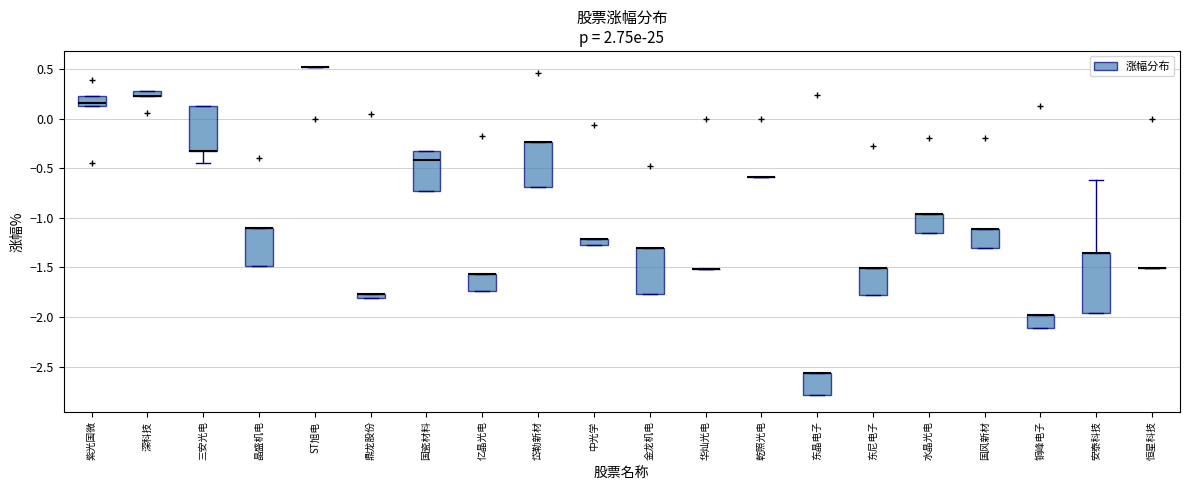

Which box is the tallest, from its lower edge to its upper edge?

安泰科技